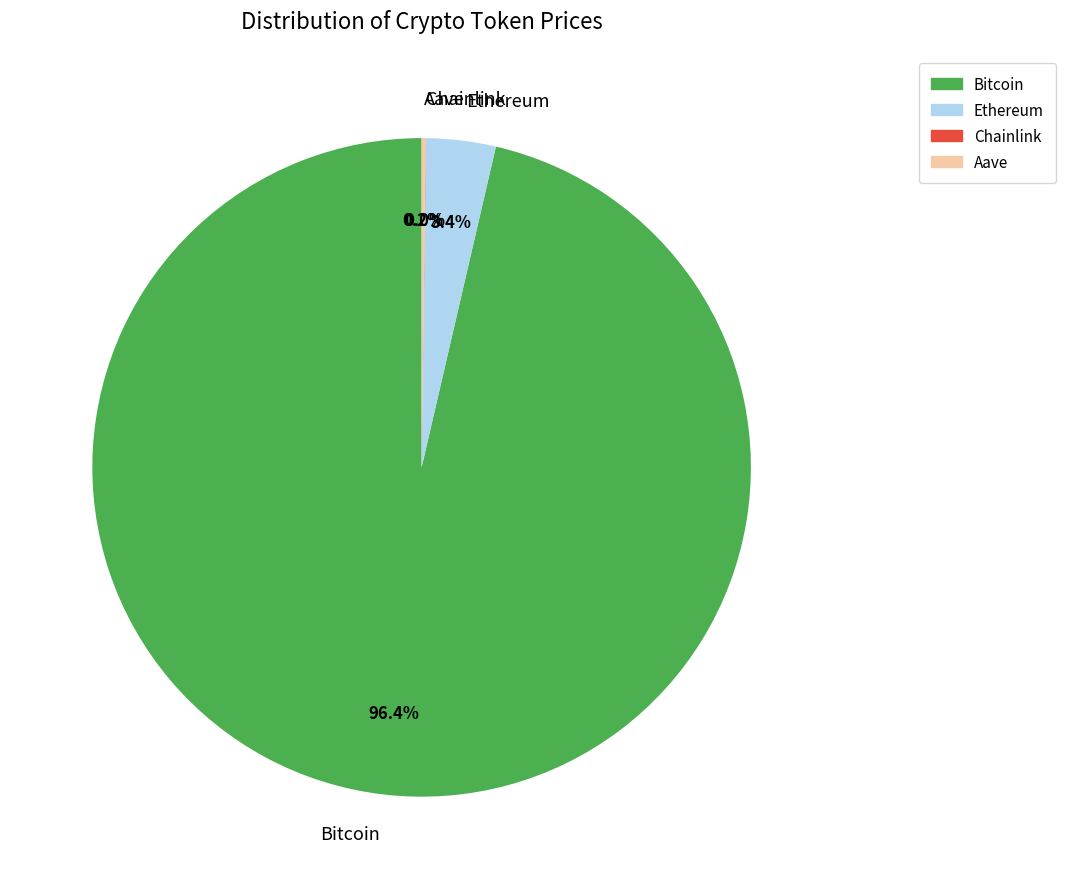

To the nearest percent, what portion does Bitcoin represent?

96%